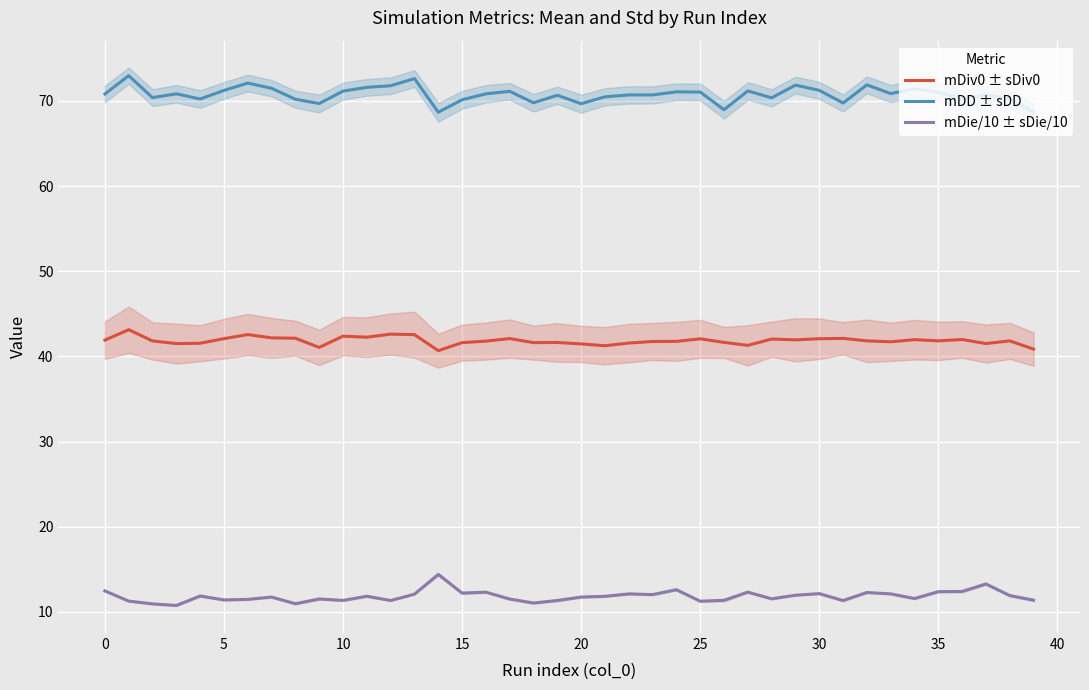

The mDie/10 ± sDie/10 series shows 12.3 at 16. True or false?

True